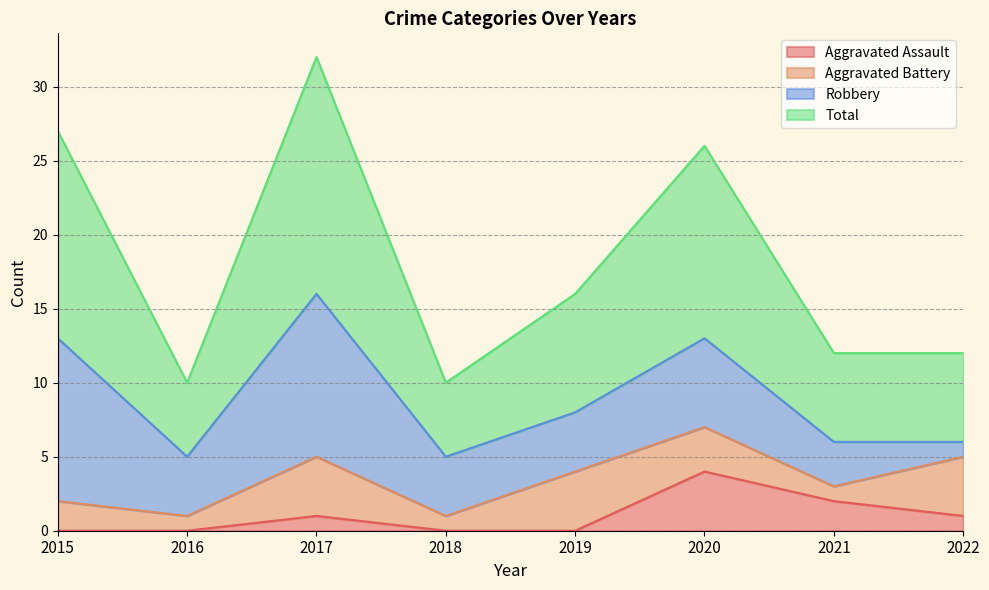

At which label does Aggravated Assault reach its minimum?

2015